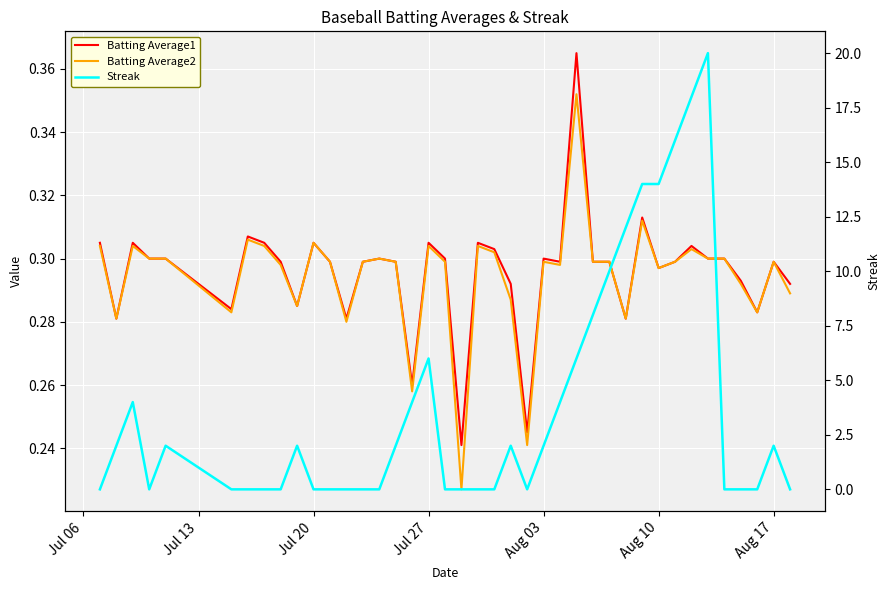

Which series has the largest total across all categories?

Streak